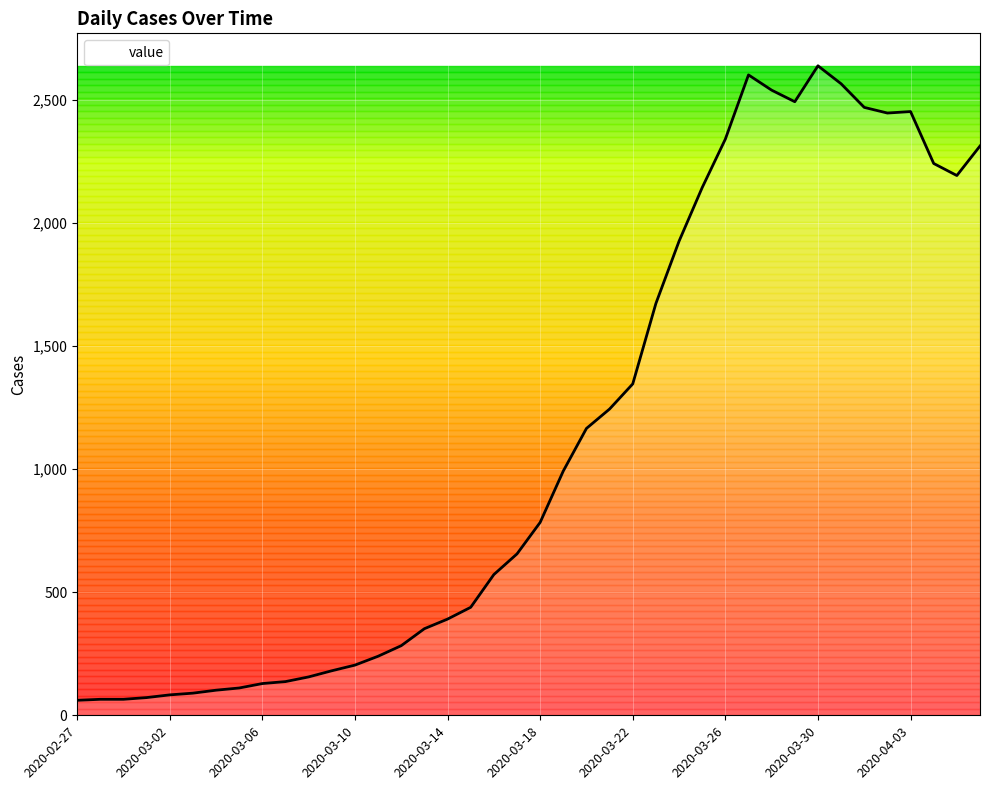

What is the difference between the maximum and minimum values?

2579